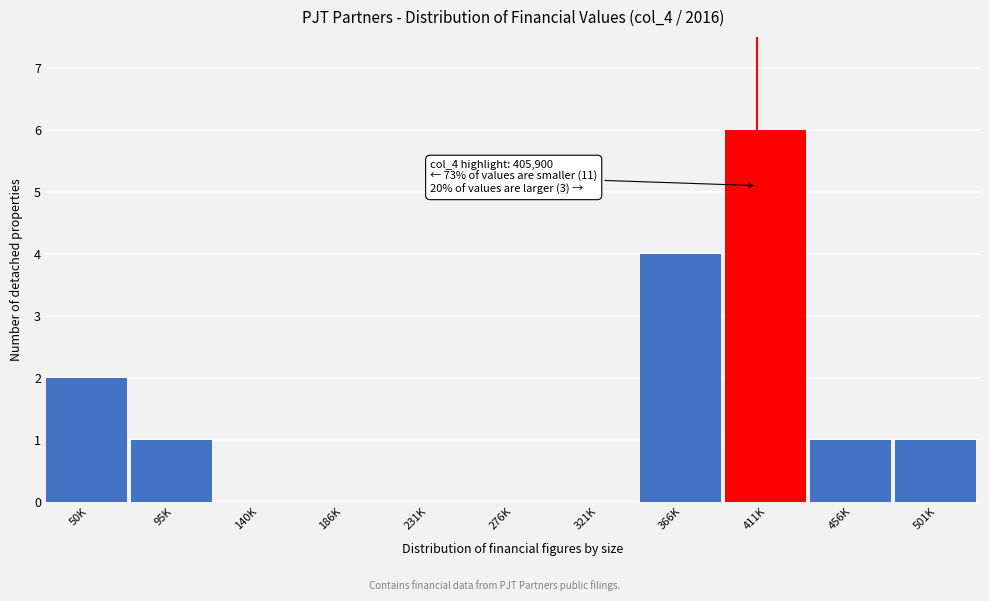

Reading left to right, list all the values displayed in this chart.

50K=2	95K=1	140K=0	186K=0	231K=0	276K=0	321K=0	366K=4	411K=6	456K=1	501K=1